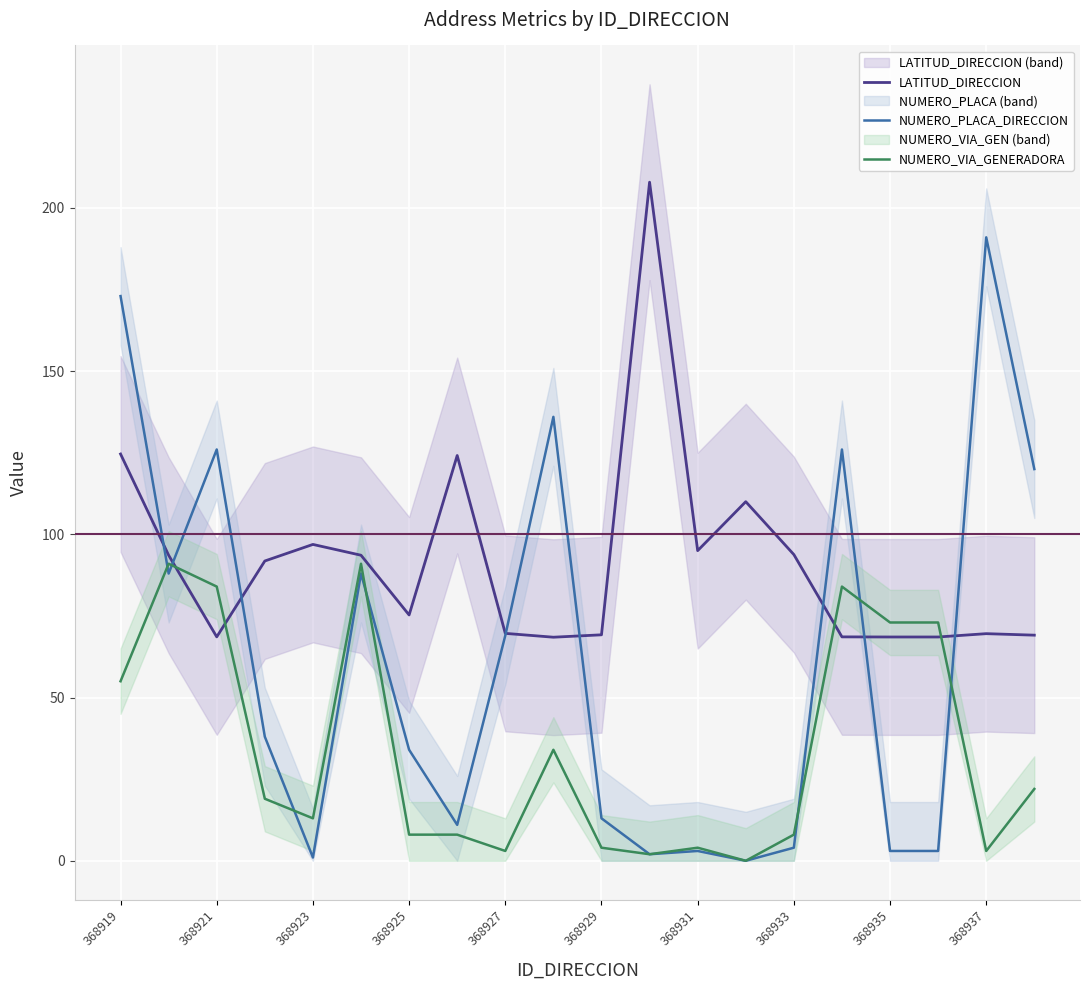

Reading right to left, list all the values displayed in this chart.

LATITUD_DIRECCION: 69.1	69.6	68.6	68.6	68.6	93.8	110.0	95.0	207.9	69.2	68.5	69.7	124.2	75.3	93.6	96.9	91.8	68.6	93.6	124.6
NUMERO_PLACA_DIRECCION: 120.0	191.0	3.0	3.0	126.0	4.0	0.0	3.0	2.0	13.0	136.0	69.0	11.0	34.0	88.0	1.0	38.0	126.0	88.0	173.0
NUMERO_VIA_GENERADORA: 22.0	3.0	73.0	73.0	84.0	8.0	0.0	4.0	2.0	4.0	34.0	3.0	8.0	8.0	91.0	13.0	19.0	84.0	91.0	55.0